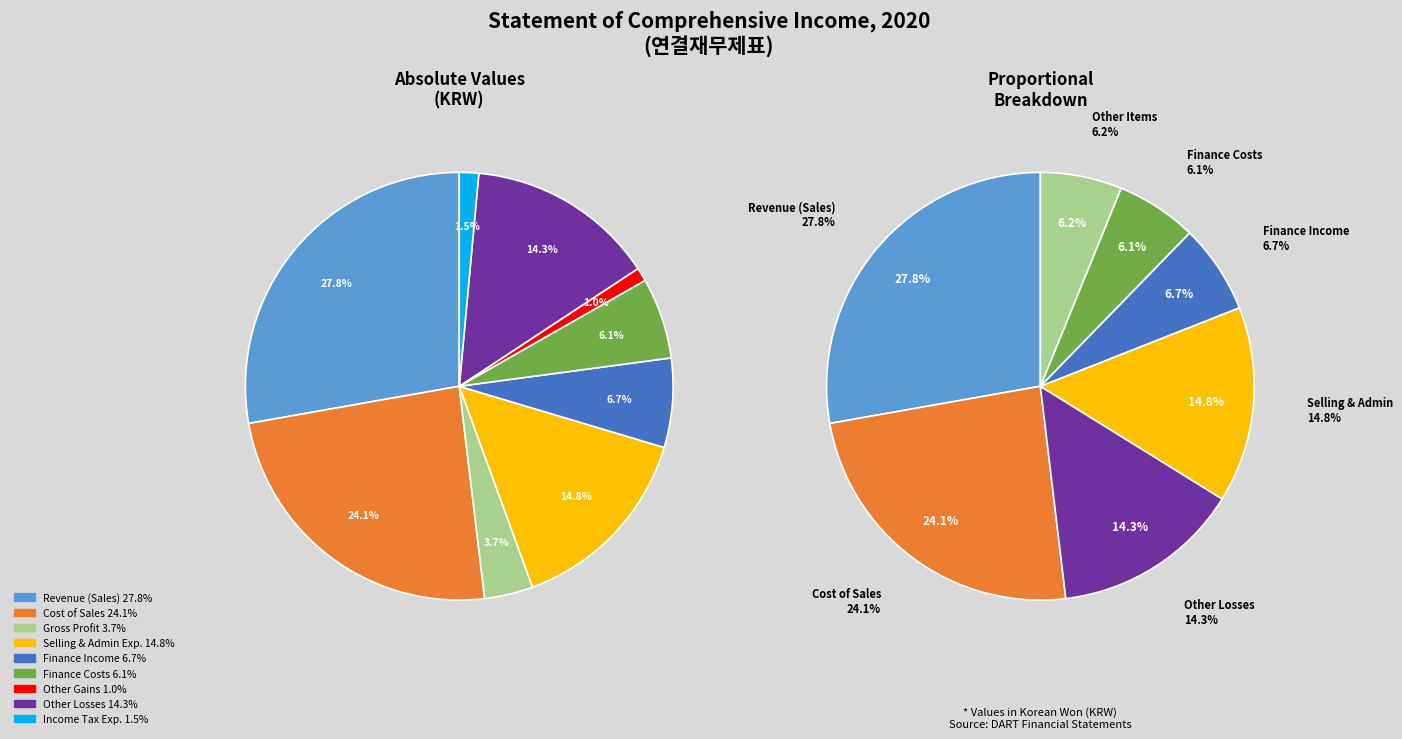

Rank the categories by value from highest to lowest.

Revenue(Sales), Cost of sales, Selling general administrative expenses, Other losses, Finance income, Finance costs, Gross profit, Income tax expense, Other gains